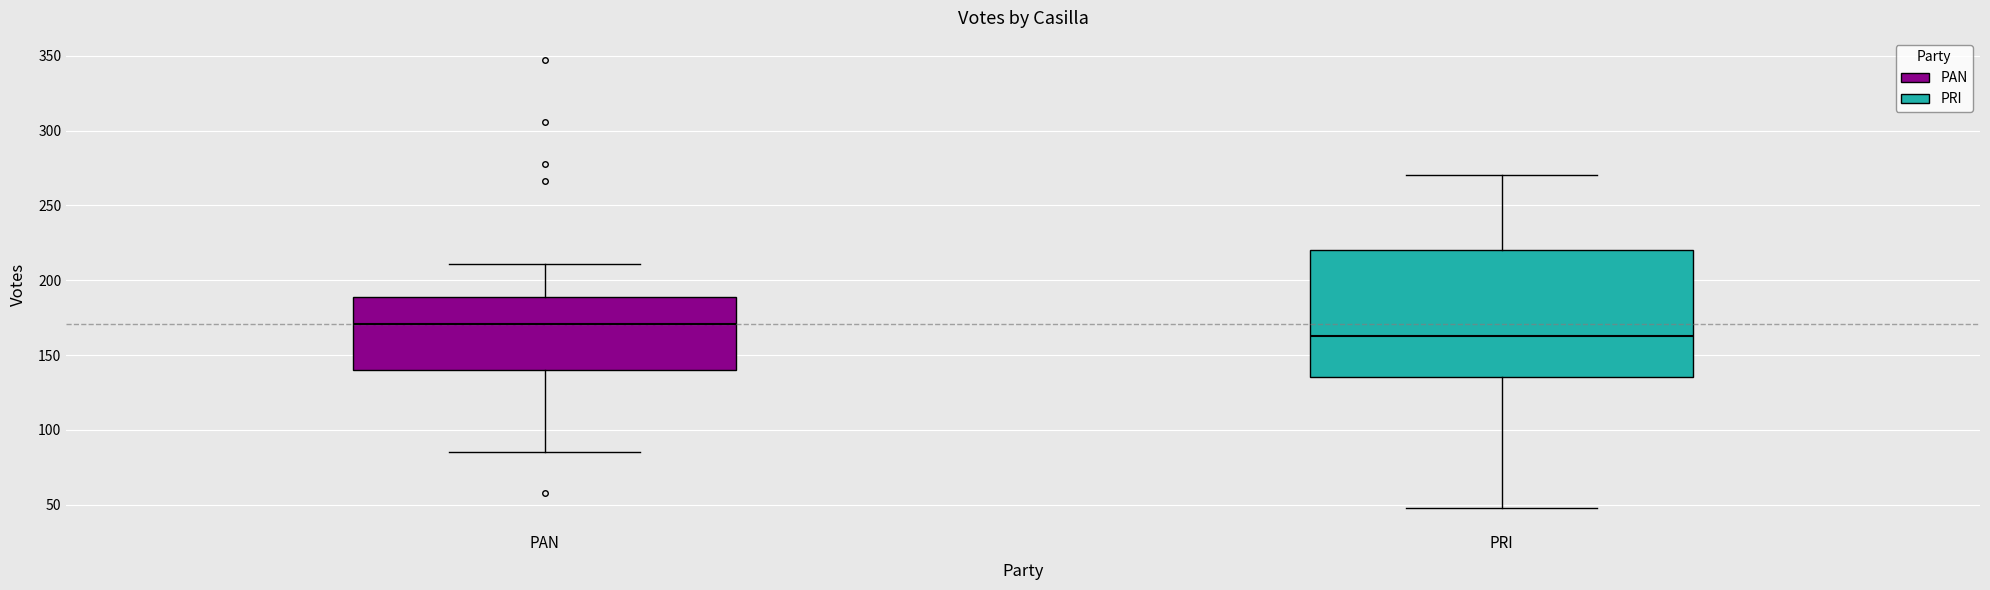

Which box is the tallest, from its lower edge to its upper edge?

PRI